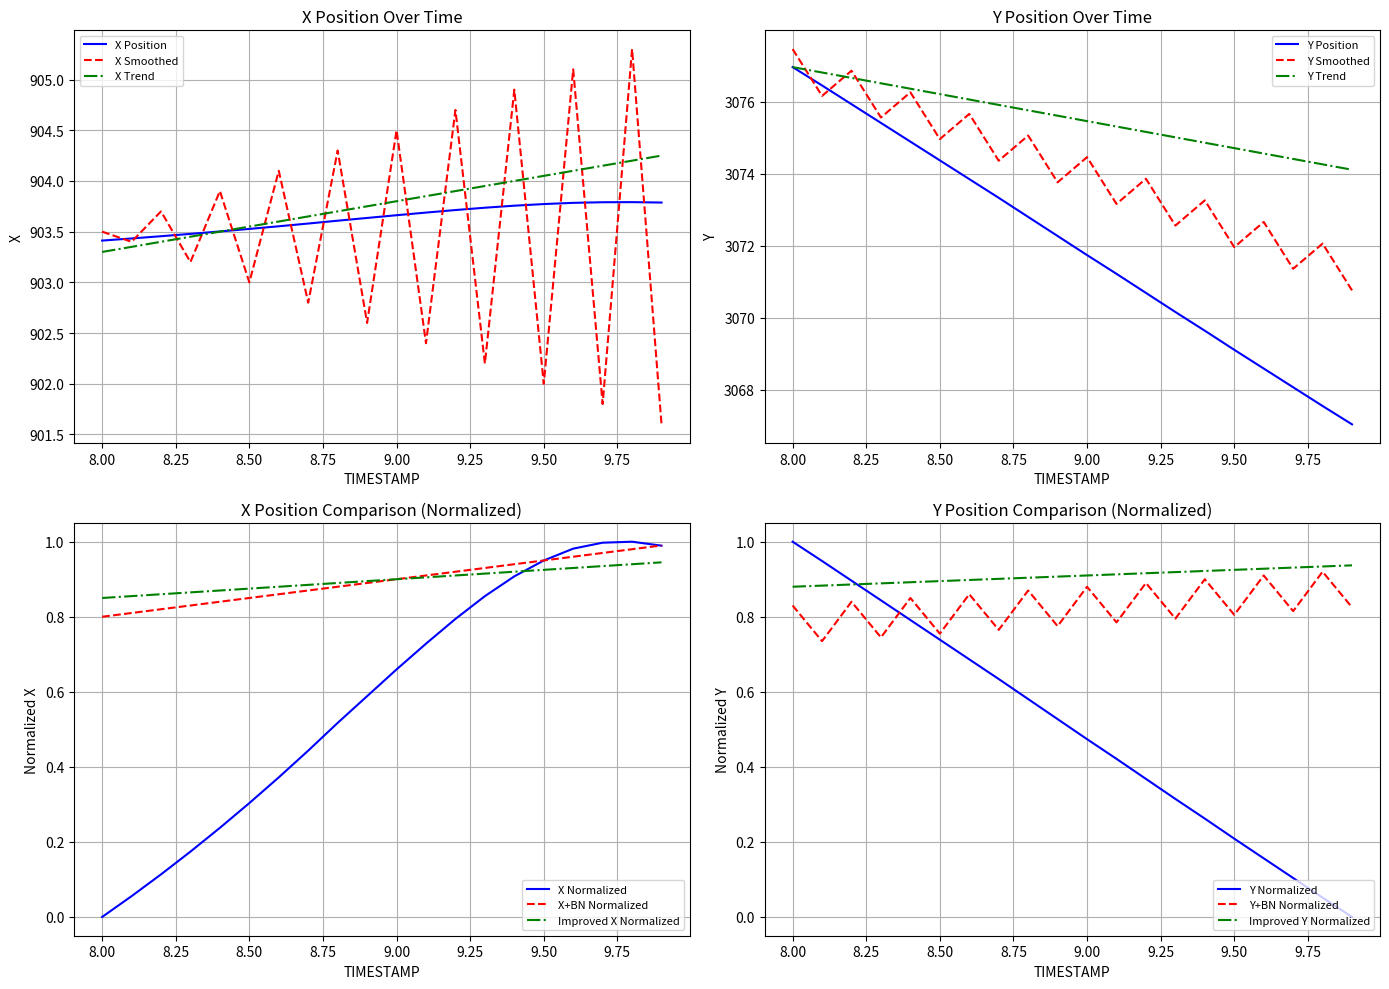

Is this an area chart (filled region under the line)?

No